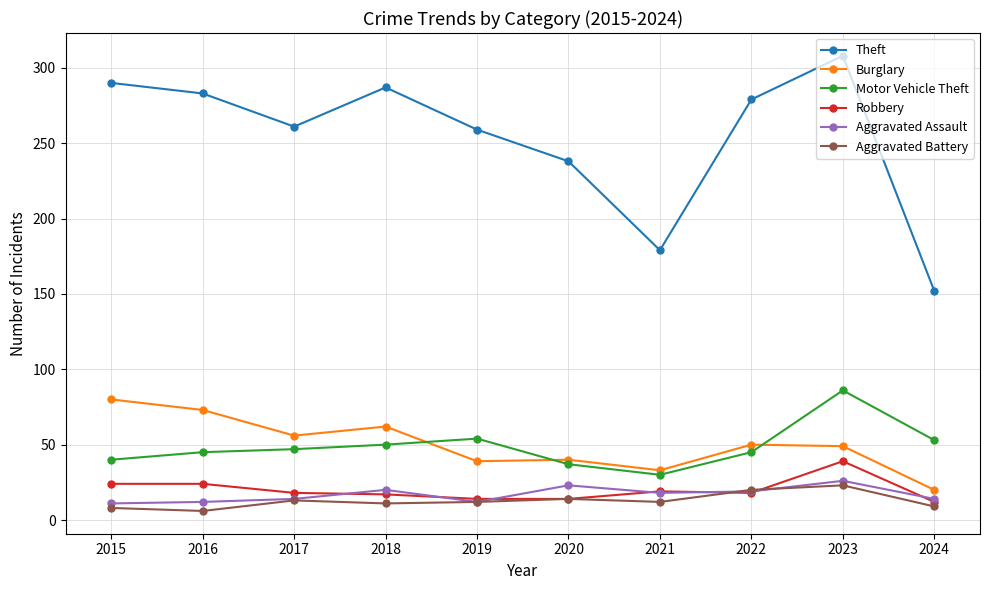

Does the chart have visible grid lines?

Yes